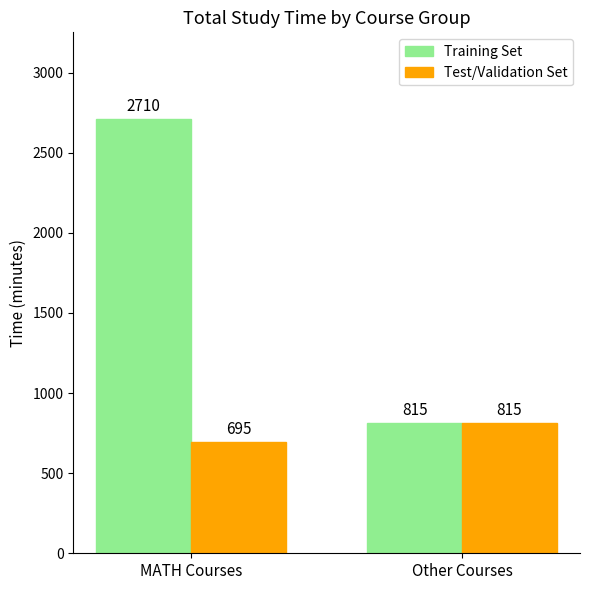

Does the chart contain any negative values?

No